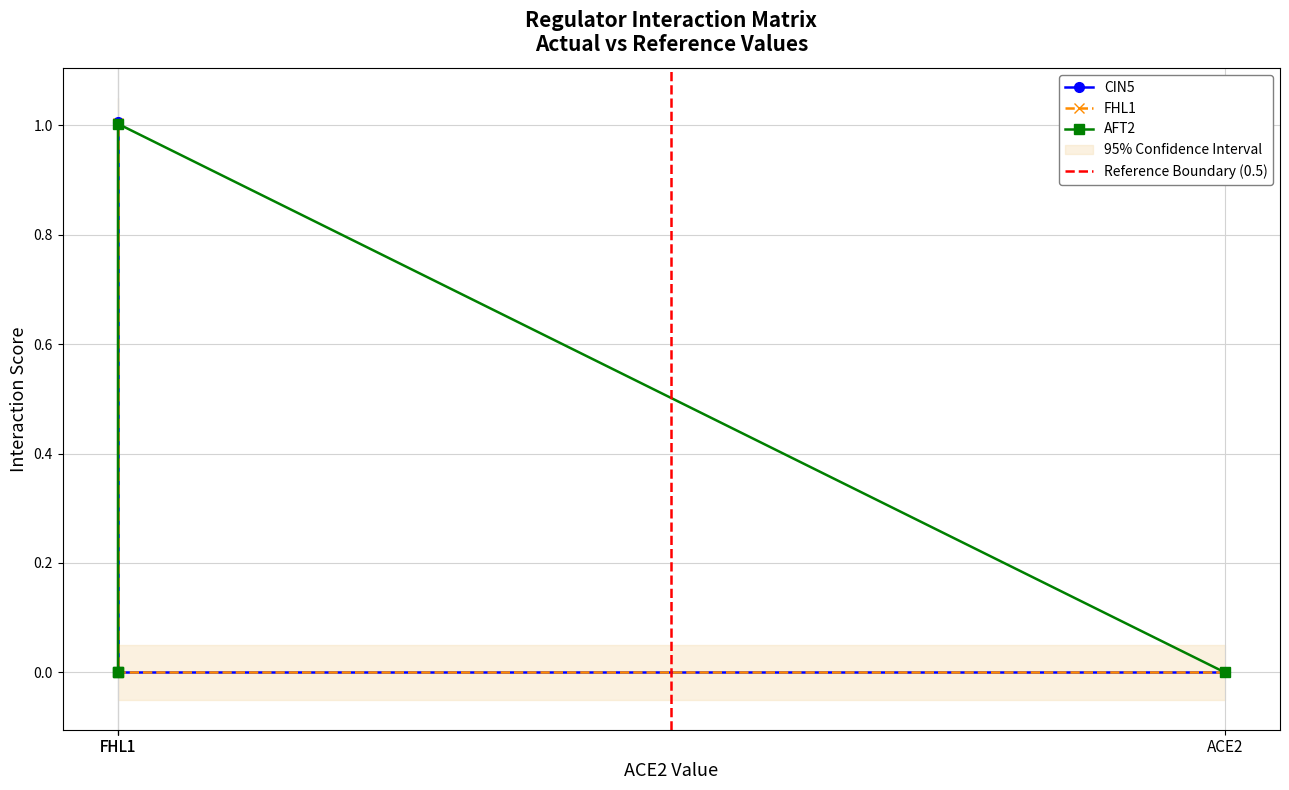

Between FHL1 and CIN5, which is larger?

CIN5